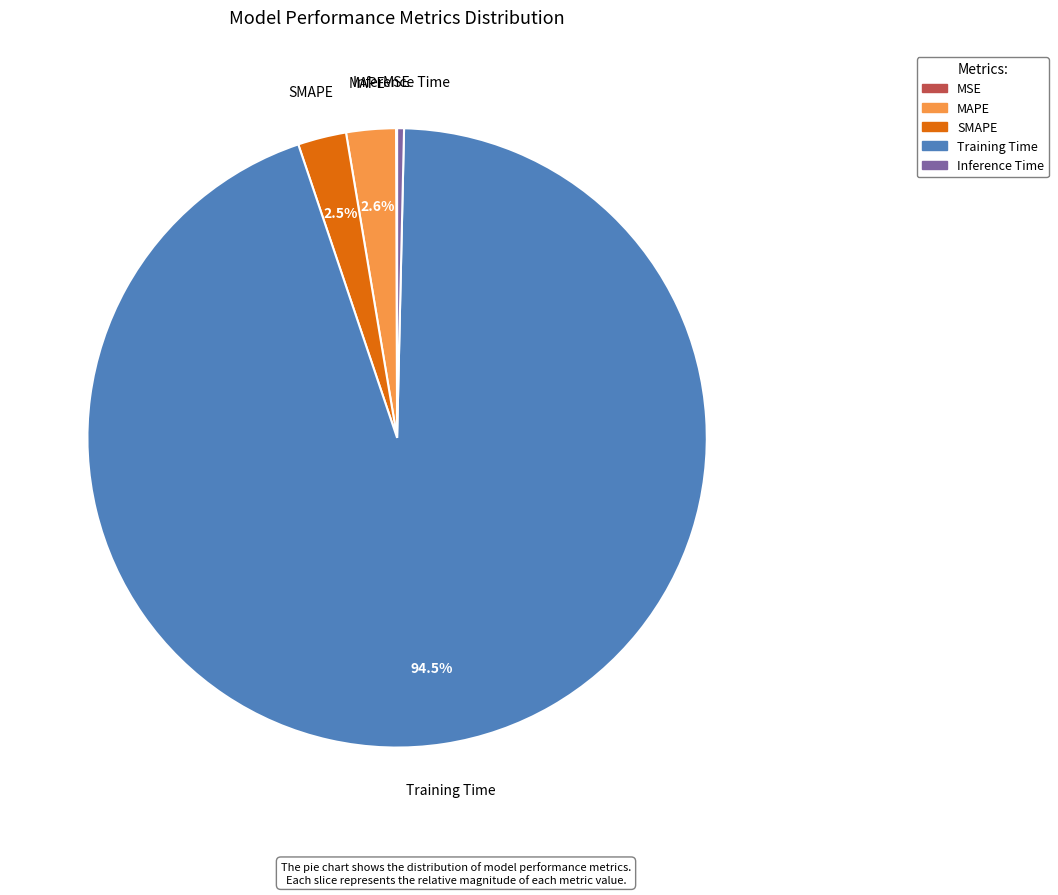

What is the total percentage of MAPE and SMAPE?

5.1%